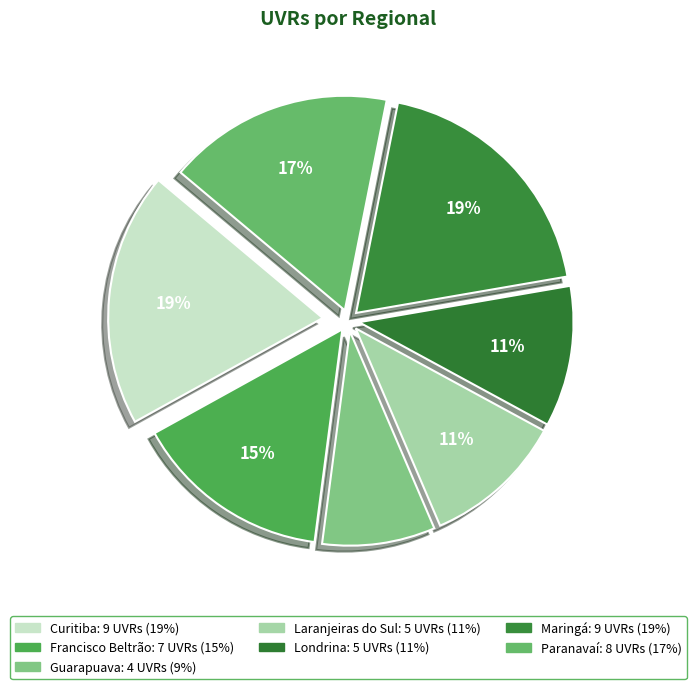

What percentage is the Curitiba slice, to the nearest percent?

19%